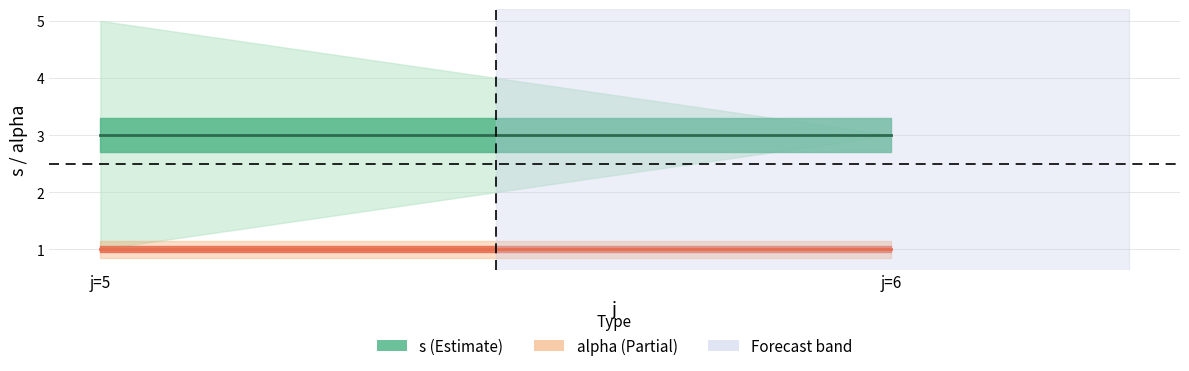

Between j=5 and j=6, which is larger?

j=5